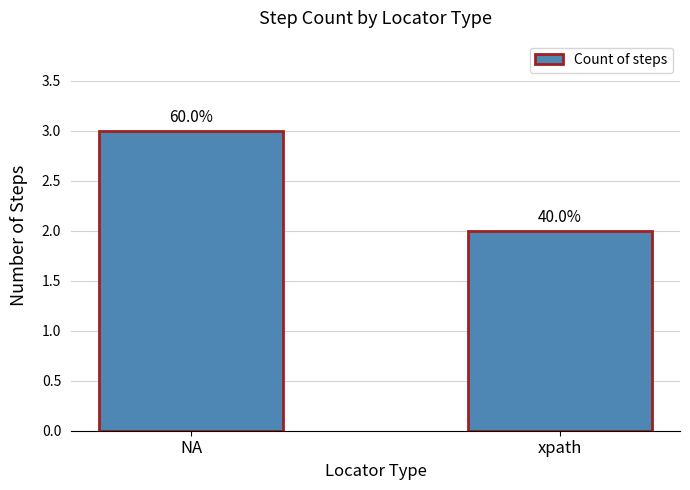

How many bars are there in total?

2